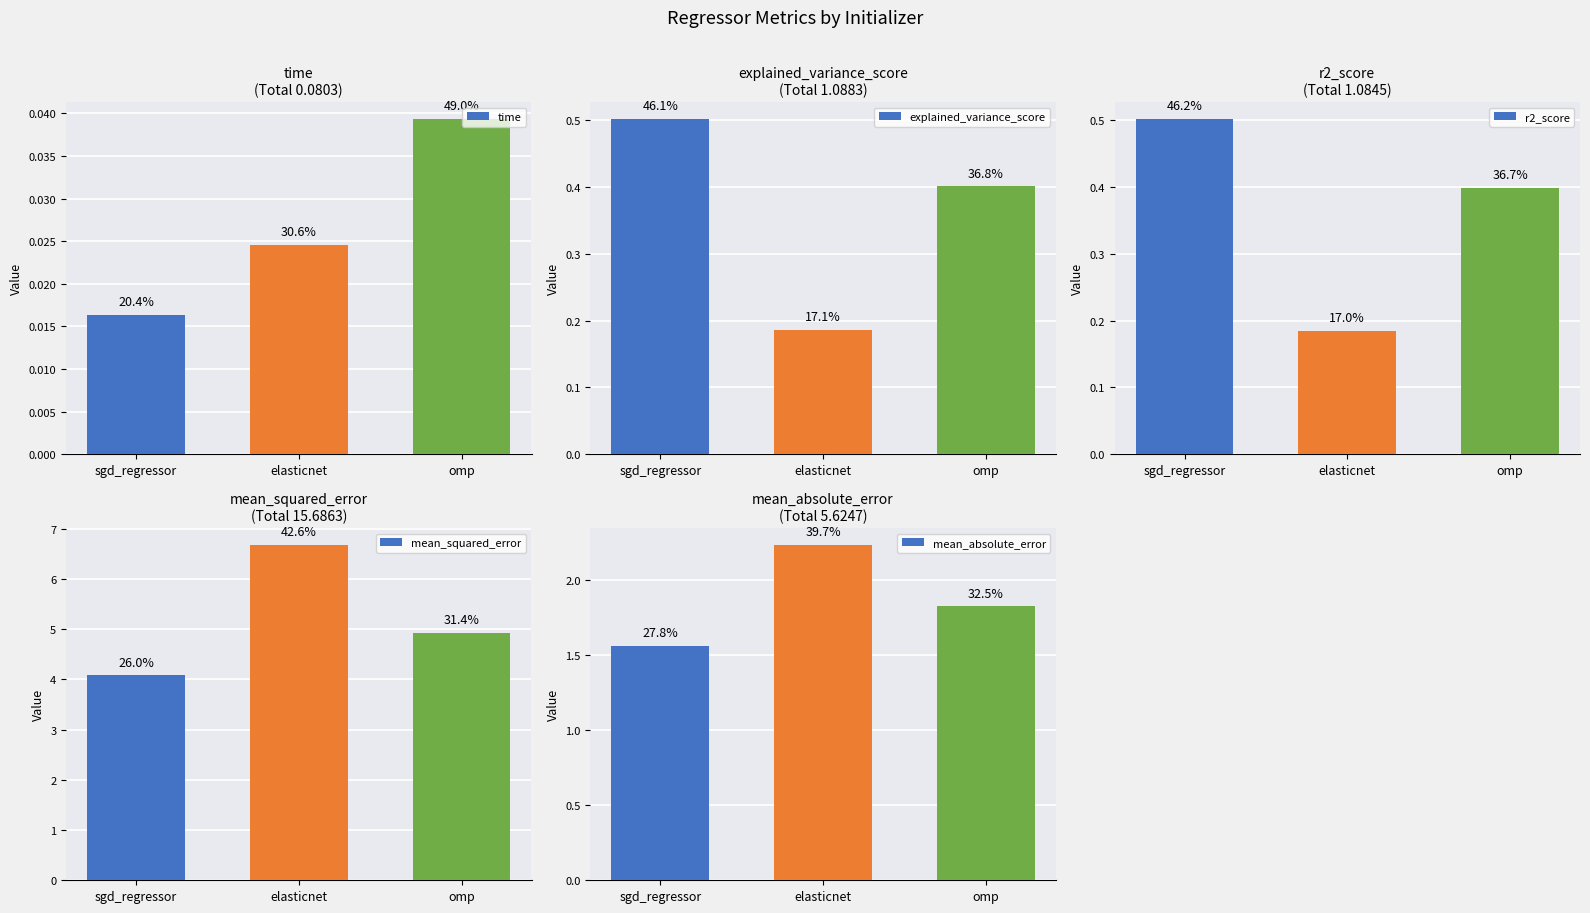

Which has a higher value, sgd_regressor or elasticnet?

elasticnet